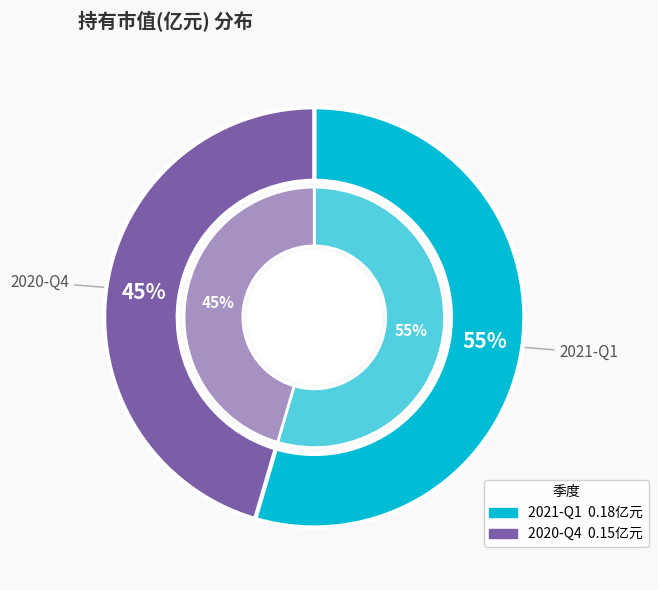

Which has a higher value, 2020-Q4 or 2021-Q1?

2021-Q1